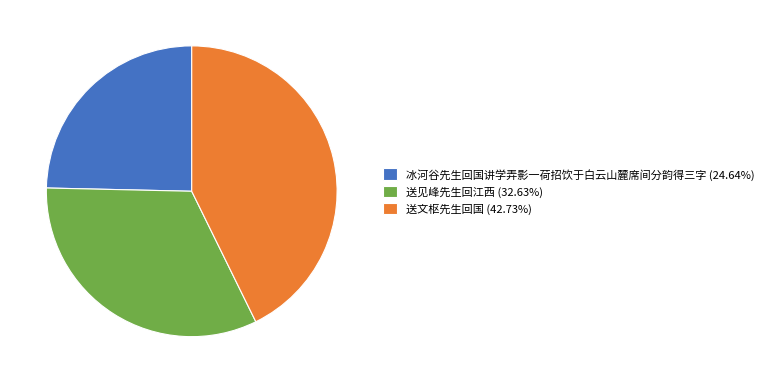

Rank the categories by value from highest to lowest.

送文枢先生回国, 送见峰先生回江西, 冰河谷先生回国讲学弄影一荷招饮于白云山麓席间分韵得三字